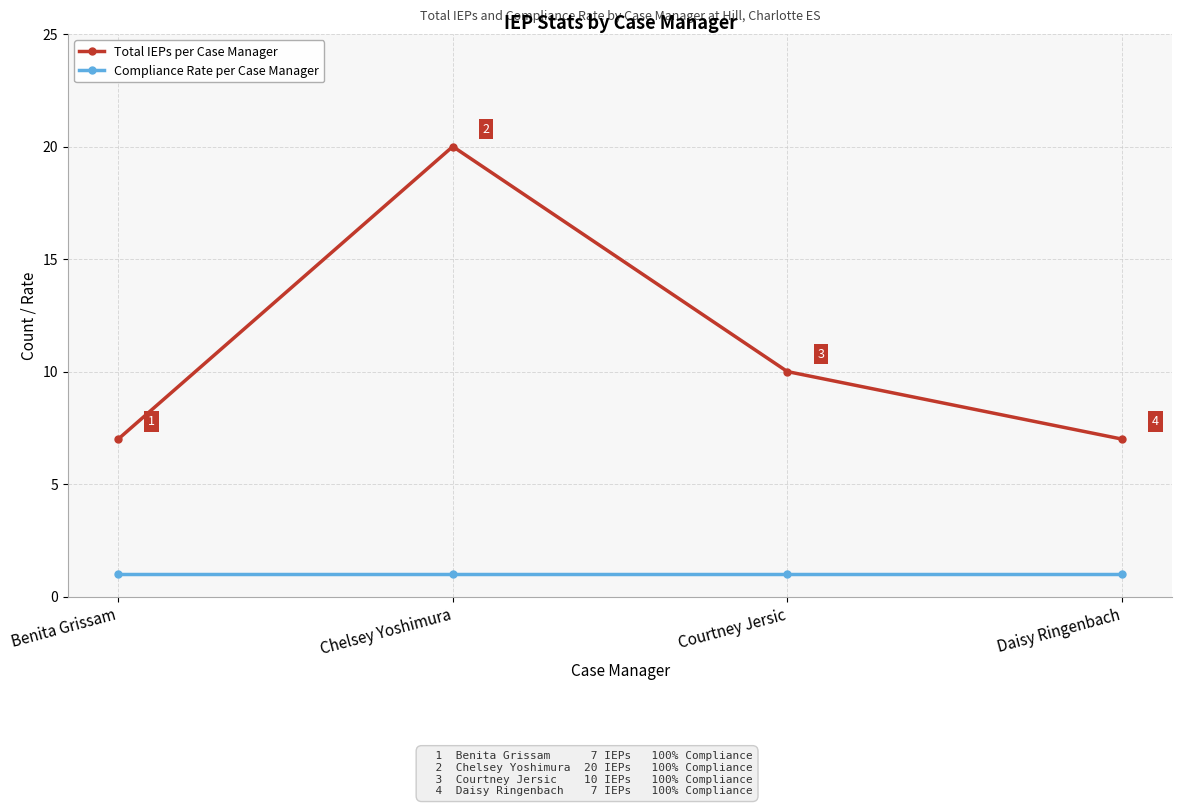

What is the greatest value displayed?

20